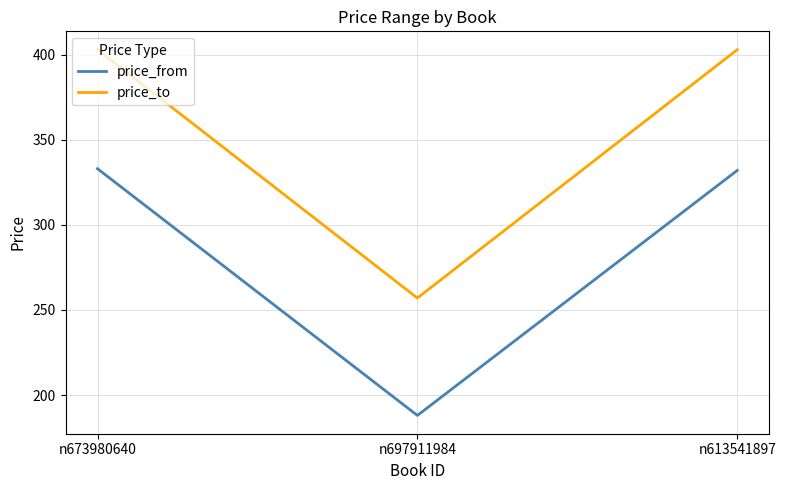

What value does the price_from series have at n697911984, to the nearest 10?

190